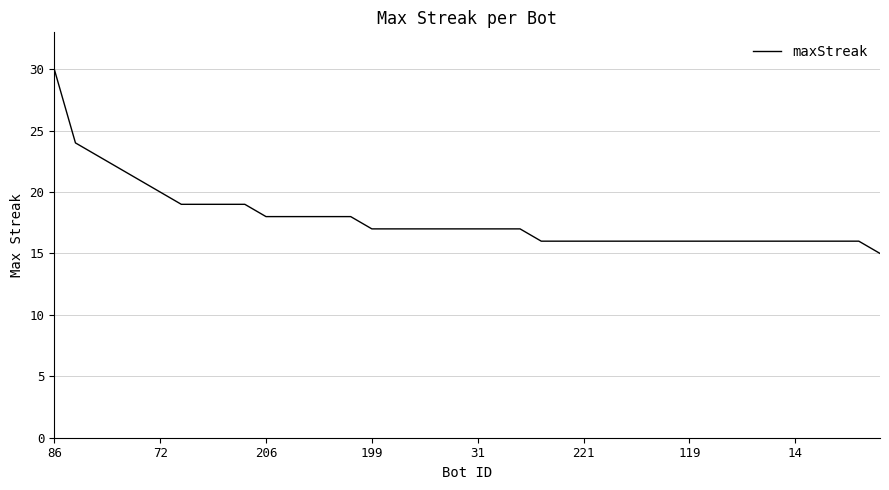

What is the smallest value displayed?

15